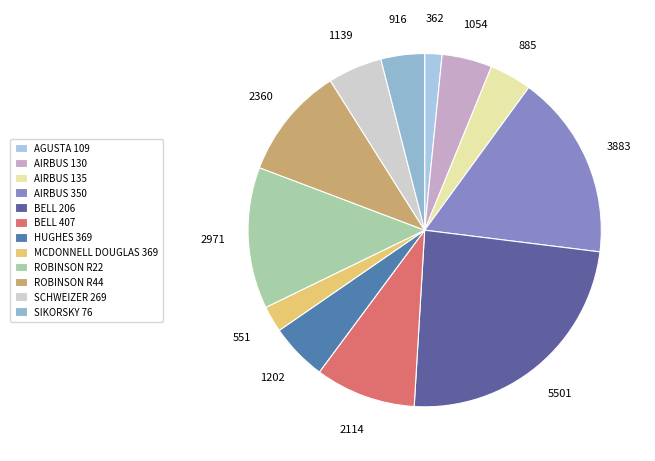

Count the number of slices in the pie.

12